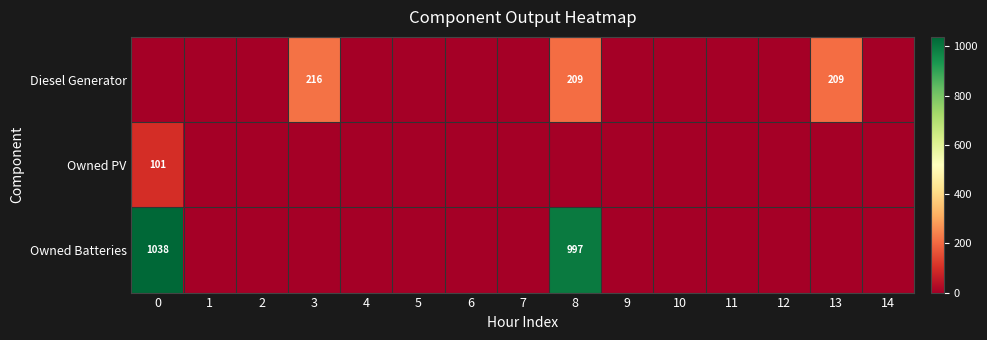

How many distinct data groups are displayed?

3